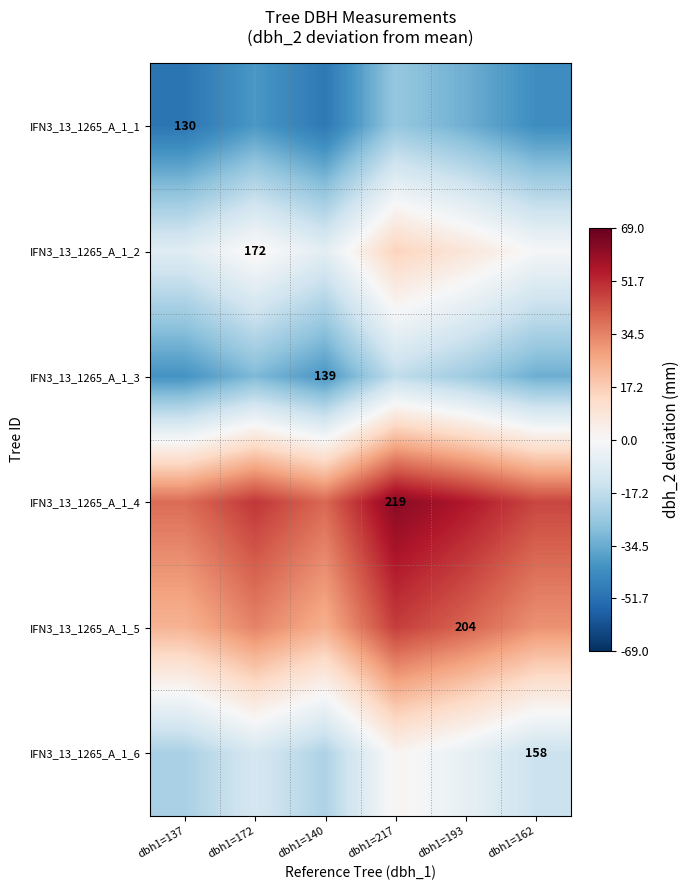

Which series has the largest total across all categories?

IFN3_13_1265_A_1_4